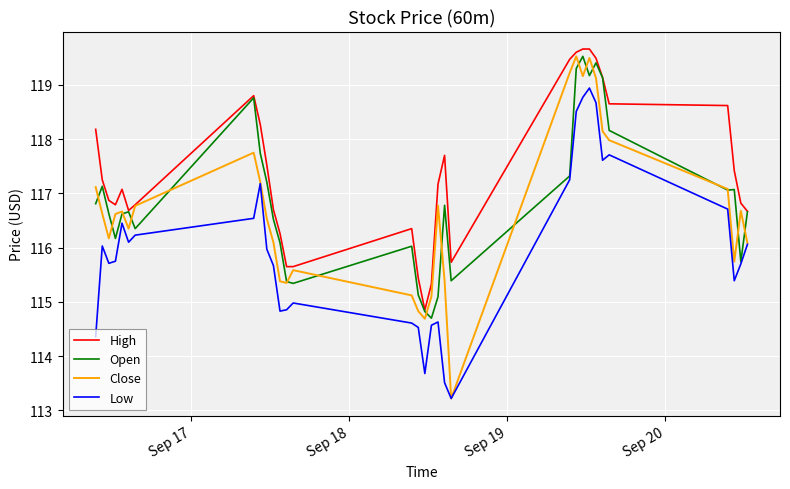

Which series has the largest range (max minus min)?

Close